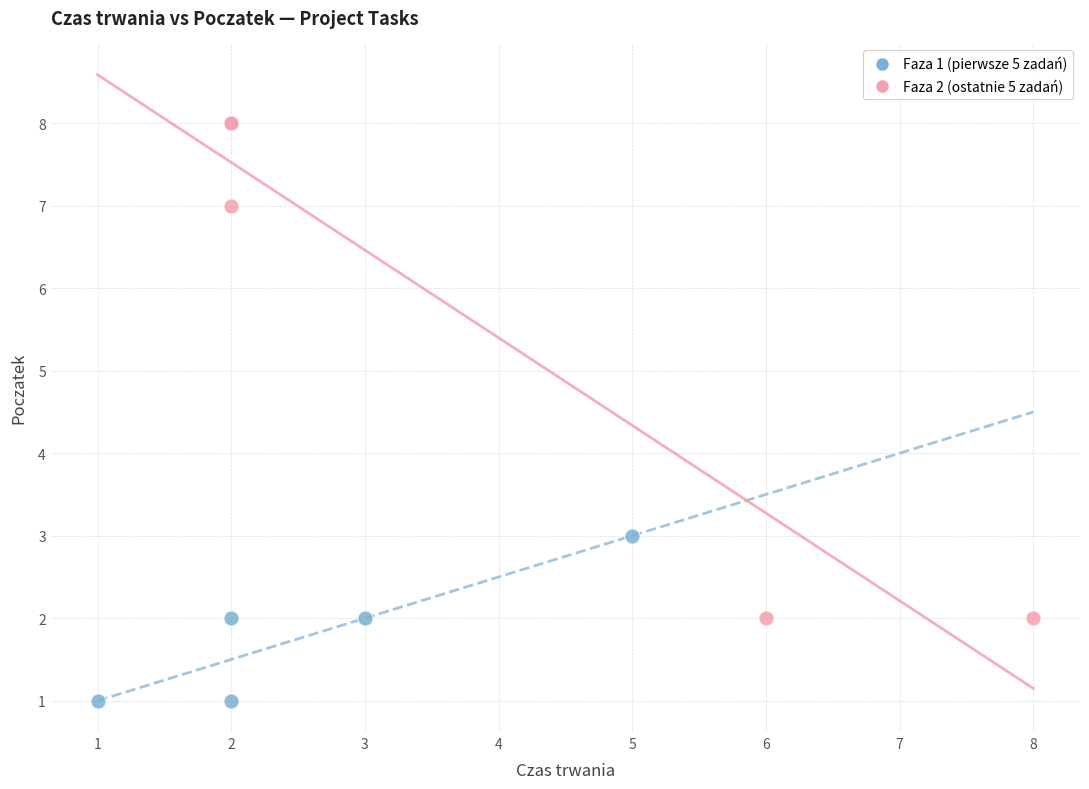

Which series contains the lowest Y value?

Faza 1 (pierwsze 5 zadań)